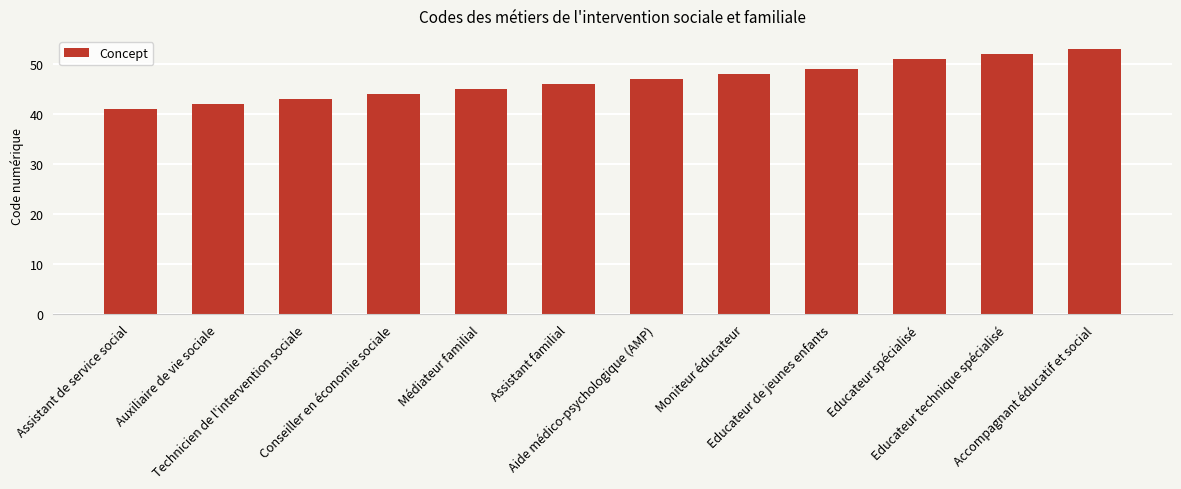

Reading right to left, what are all the values shown in this chart?

Accompagnant éducatif et social=53	Educateur technique spécialisé=52	Educateur spécialisé=51	Educateur de jeunes enfants=49	Moniteur éducateur=48	Aide médico-psychologique (AMP)=47	Assistant familial=46	Médiateur familial=45	Conseiller en économie sociale=44	Technicien de l'intervention sociale=43	Auxiliaire de vie sociale=42	Assistant de service social=41